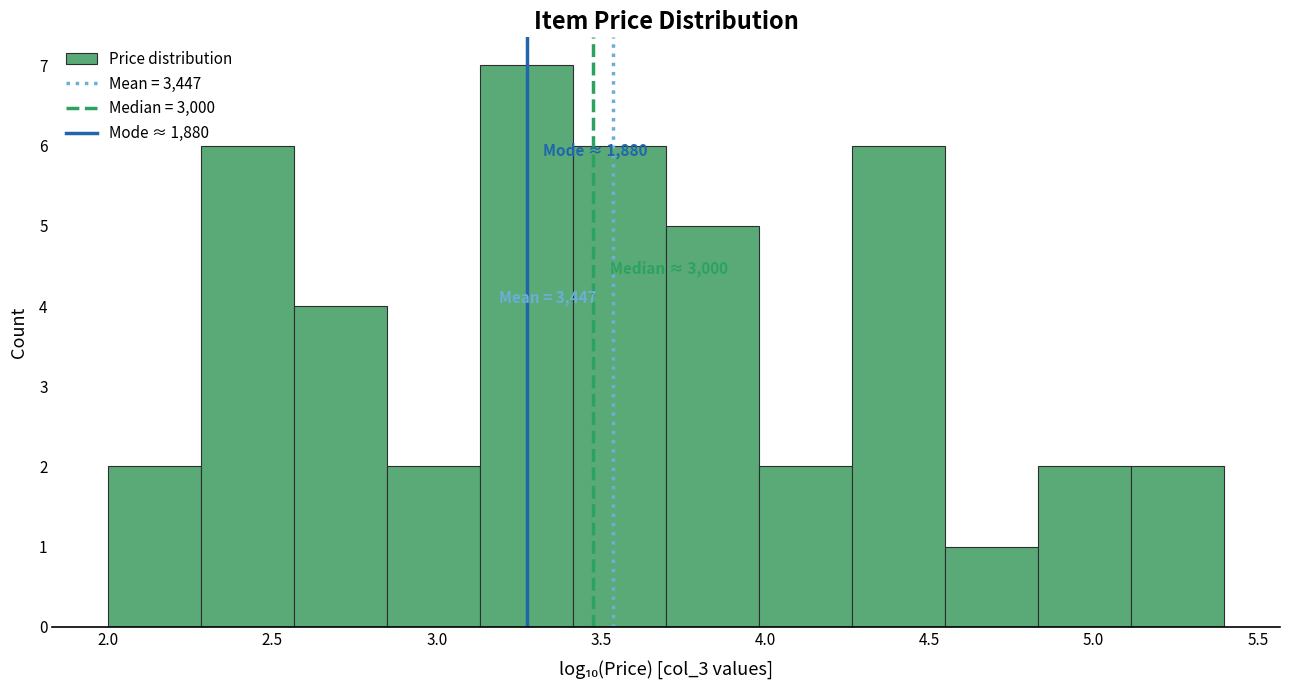

Over which range of the x-axis is the bar tallest?

3.15 to 3.40